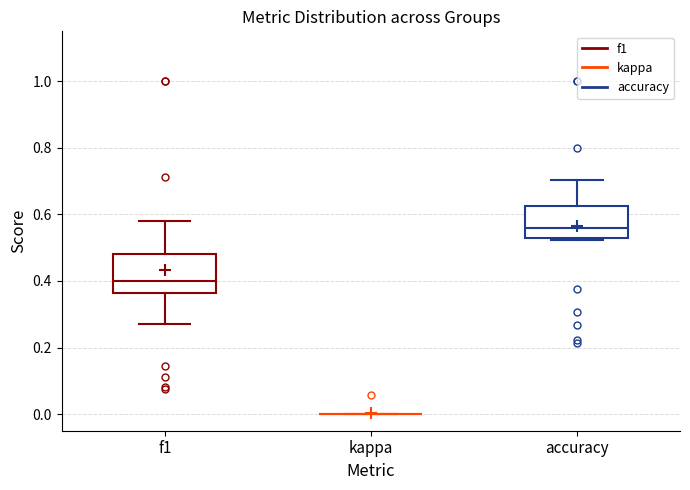

Reading left to right, transcribe this box plot: for each box, give where its median line is, the range the box spans, and where its two whiskers end, as read against the y-axis. The values are not printed on the chart, so give them approximately, as read against the axis.

f1: median 0.40, box 0.36 to 0.48, whiskers 0.28 to 0.58
kappa: box collapsed to a line at 0.00, whiskers 0.00 to 0.00
accuracy: median 0.56, box 0.52 to 0.62, whiskers 0.52 to 0.70